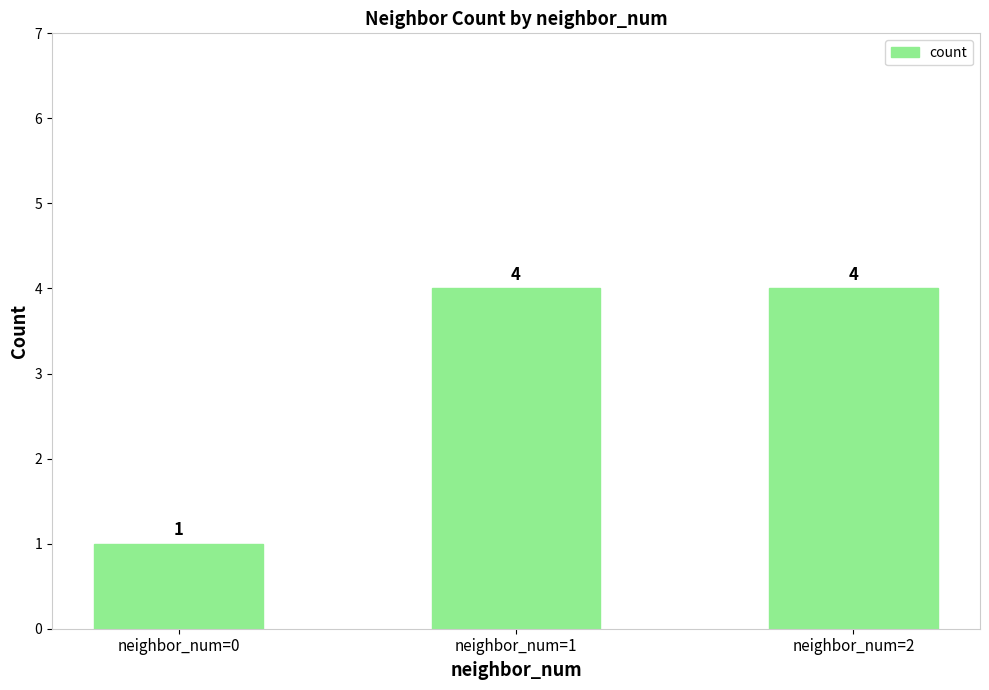

Reading left to right, extract all data points from this chart.

1	4	4